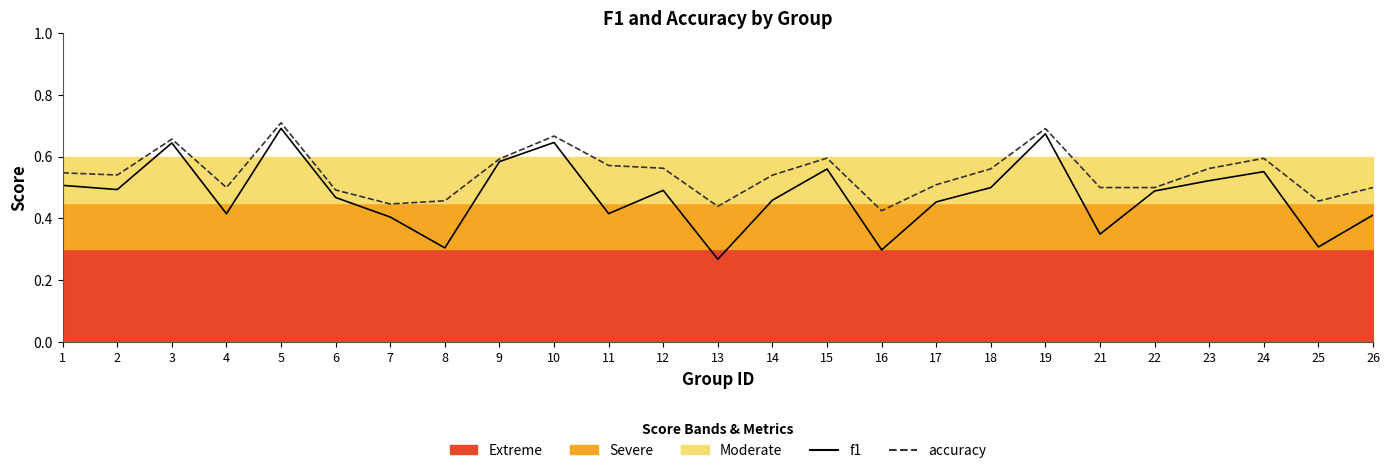

Which category has the highest value in the f1 series?

5